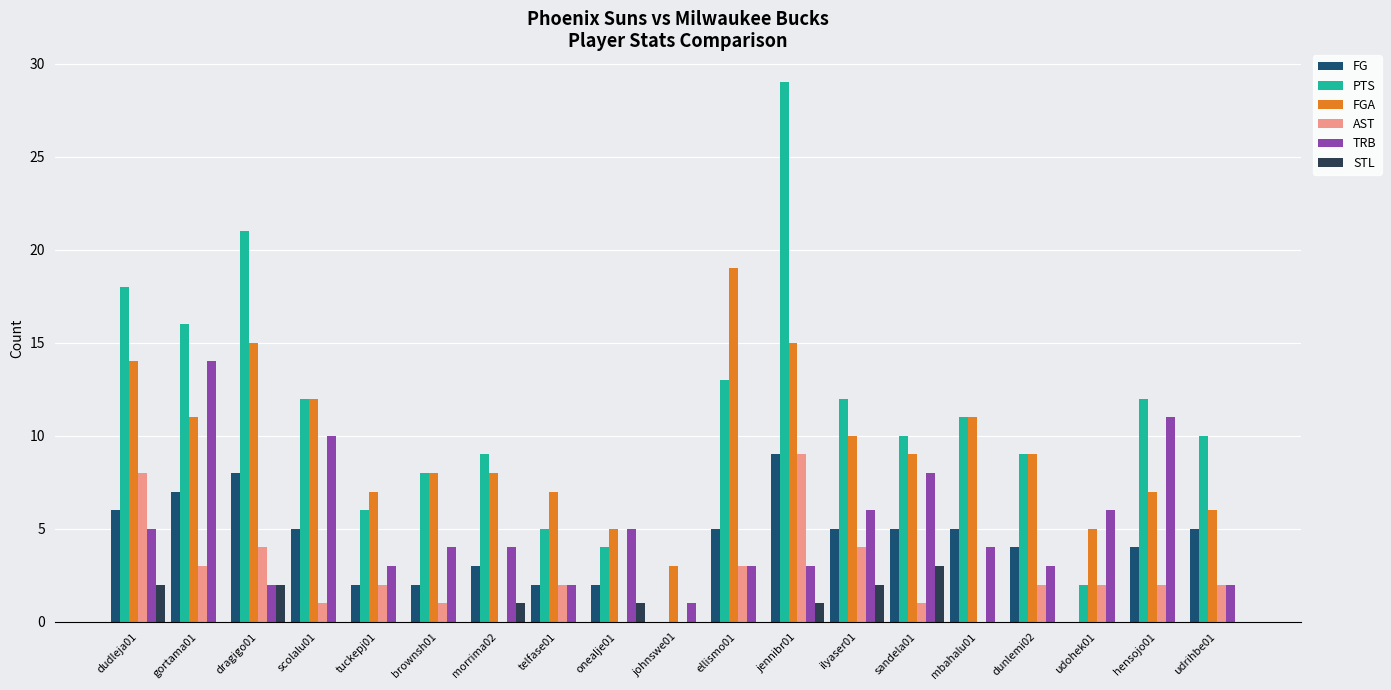

The PTS series shows 15 at udrihbe01. True or false?

False